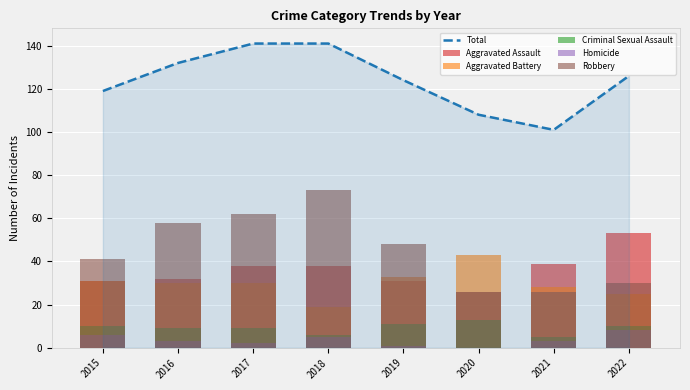

Reading left to right, transcribe all the data shown in this chart.

Total: 2015=119	2016=132	2017=141	2018=141	2019=124	2020=108	2021=101	2022=126
Aggravated Assault: 2015=31	2016=32	2017=38	2018=38	2019=31	2020=26	2021=39	2022=53
Aggravated Battery: 2015=31	2016=30	2017=30	2018=19	2019=33	2020=43	2021=28	2022=25
Criminal Sexual Assault: 2015=10	2016=9	2017=9	2018=6	2019=11	2020=13	2021=5	2022=10
Homicide: 2015=6	2016=3	2017=2	2018=5	2019=1	2020=0	2021=3	2022=8
Robbery: 2015=41	2016=58	2017=62	2018=73	2019=48	2020=26	2021=26	2022=30